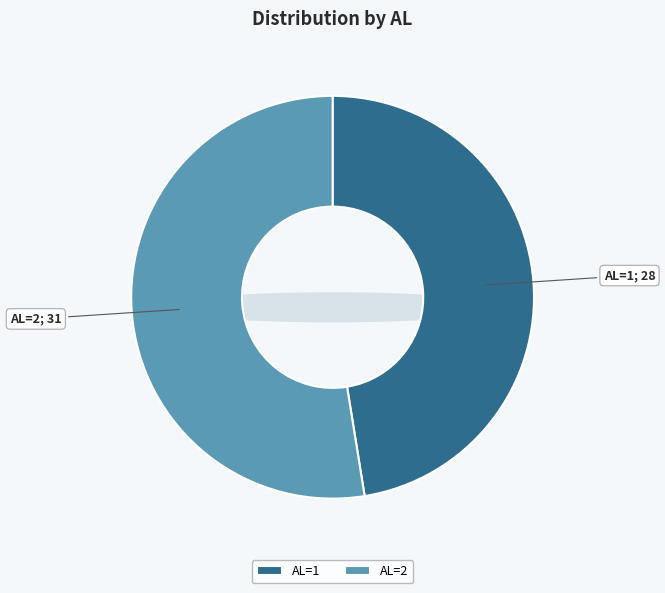

To the nearest percent, what is the average slice percentage?

50%